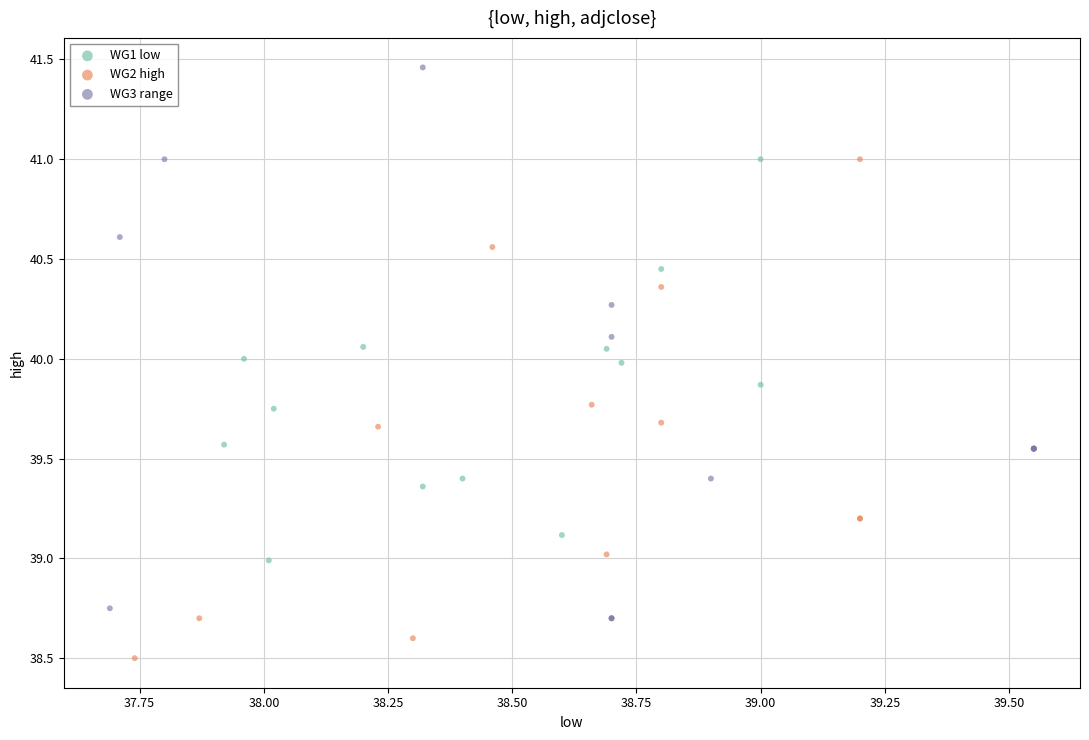

Which series reaches the maximum Y coordinate?

WG3 range